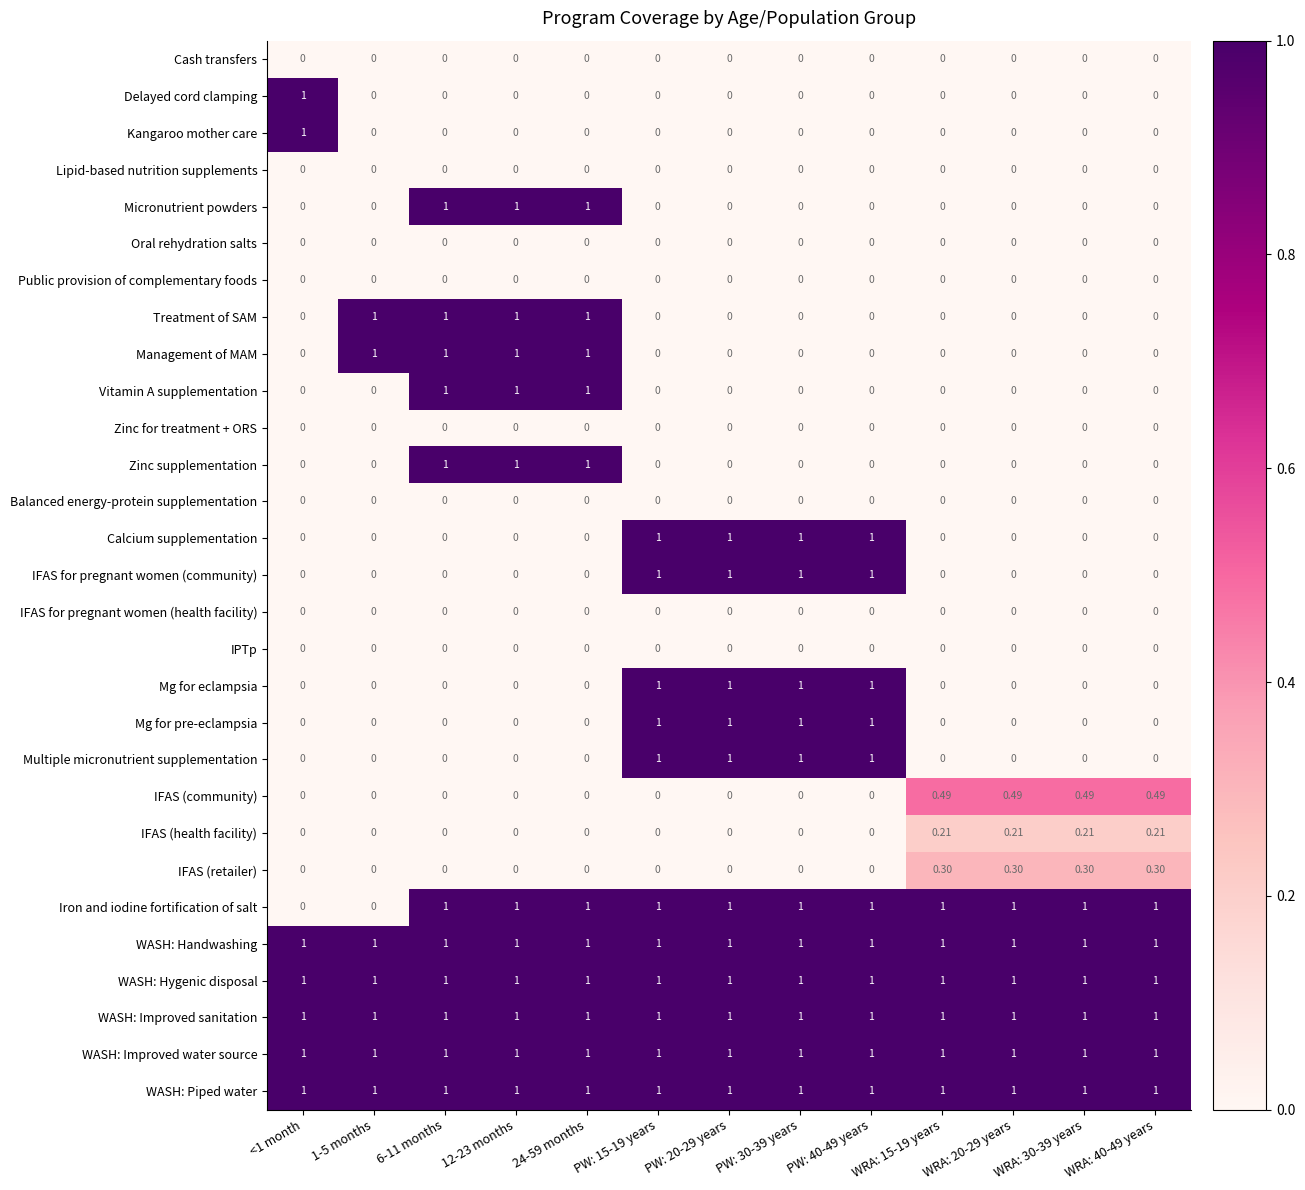

Is the value of WASH: Hygenic disposal at 6-11 months greater than the value of Micronutrient powders at PW: 40-49 years?

Yes